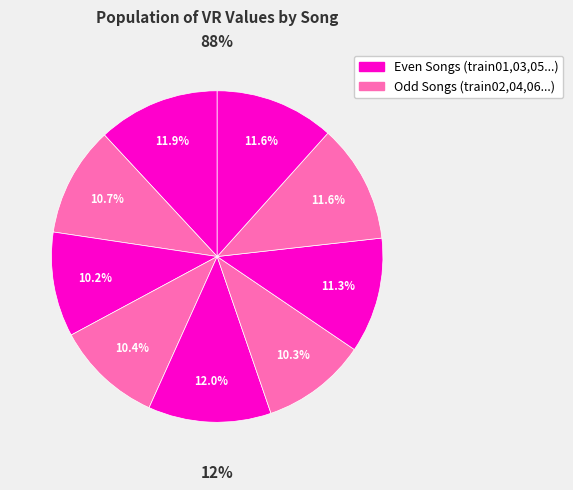

What is the change in value from train01 to train05?

+0.7